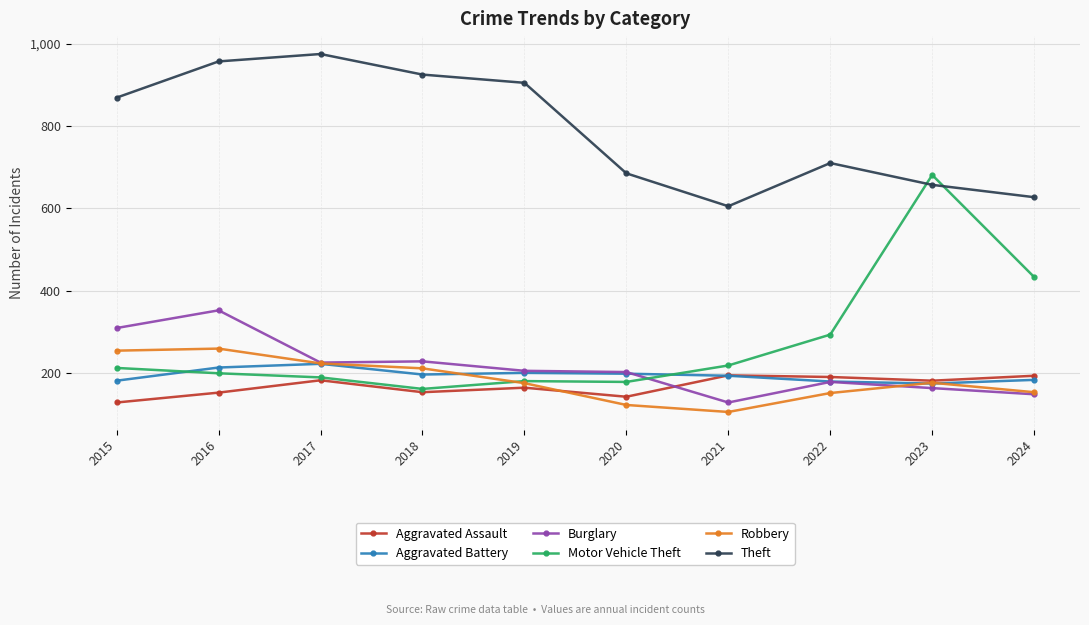

How many data points in Theft are less than 869?

5